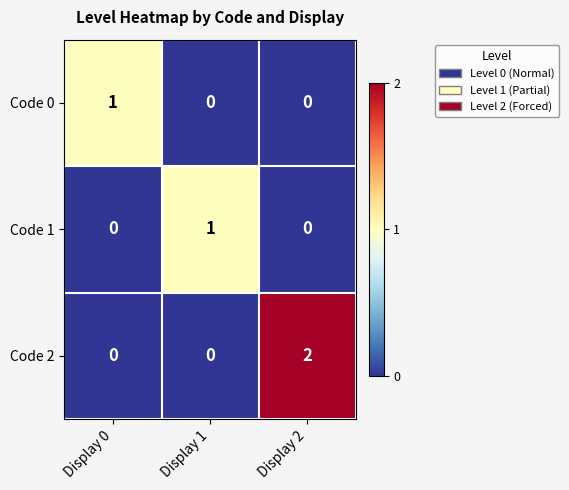

Reading left to right, extract all data points from this chart.

Code 0: Display 0=1	Display 1=0	Display 2=0
Code 1: Display 0=0	Display 1=1	Display 2=0
Code 2: Display 0=0	Display 1=0	Display 2=2